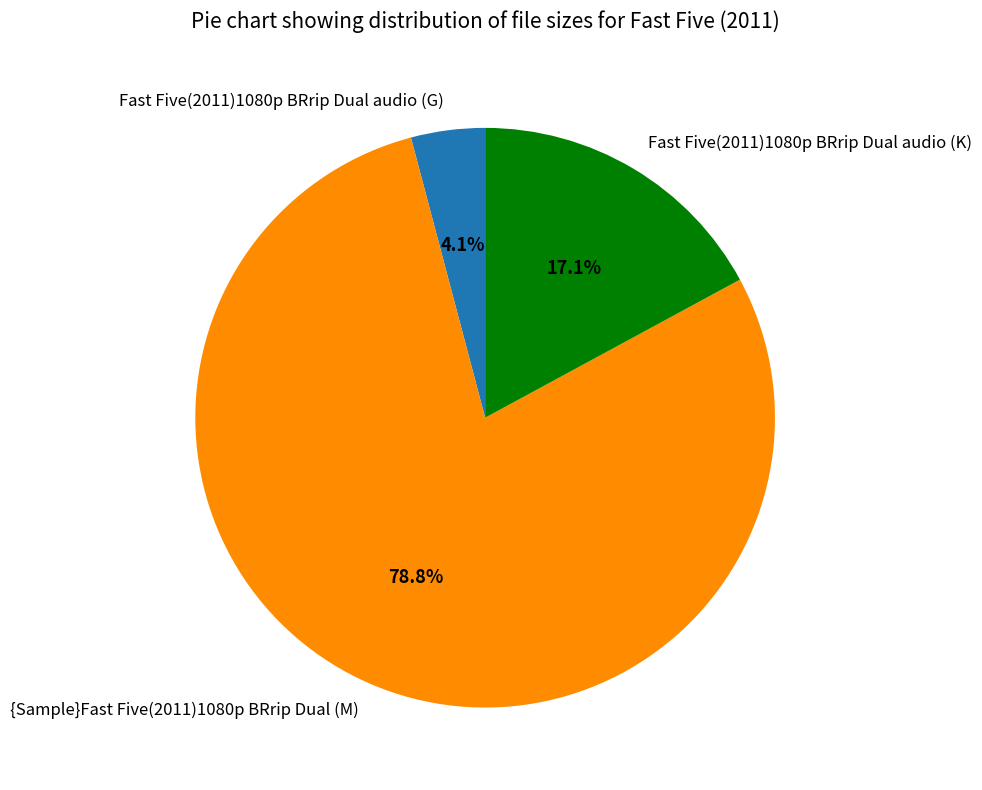

Between Fast Five(2011)1080p BRrip Dual audio (K) and {Sample}Fast Five(2011)1080p BRrip Dual (M), which is larger?

{Sample}Fast Five(2011)1080p BRrip Dual (M)